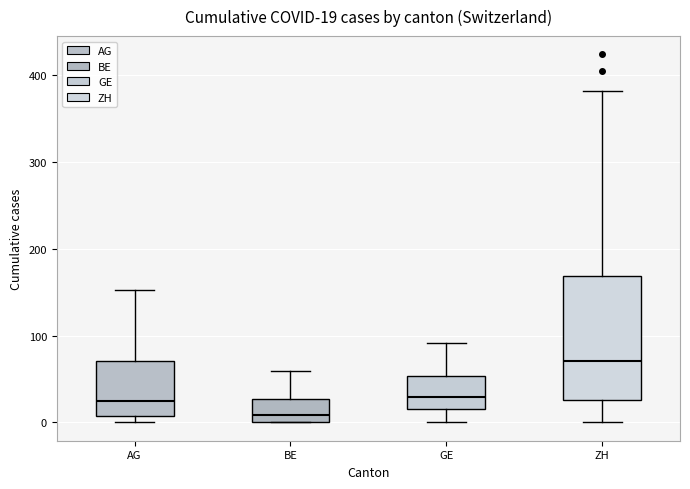

Which box is the tallest, from its lower edge to its upper edge?

ZH